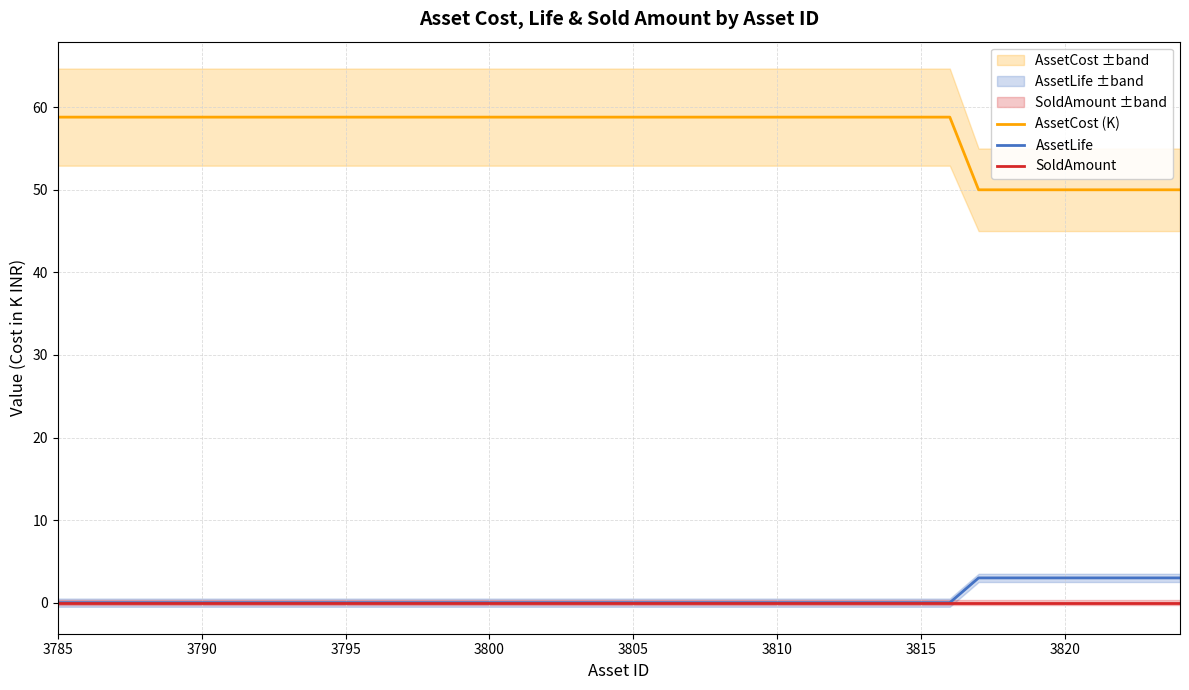

The value of AssetLife at 3795 is 0.0. True or false?

True